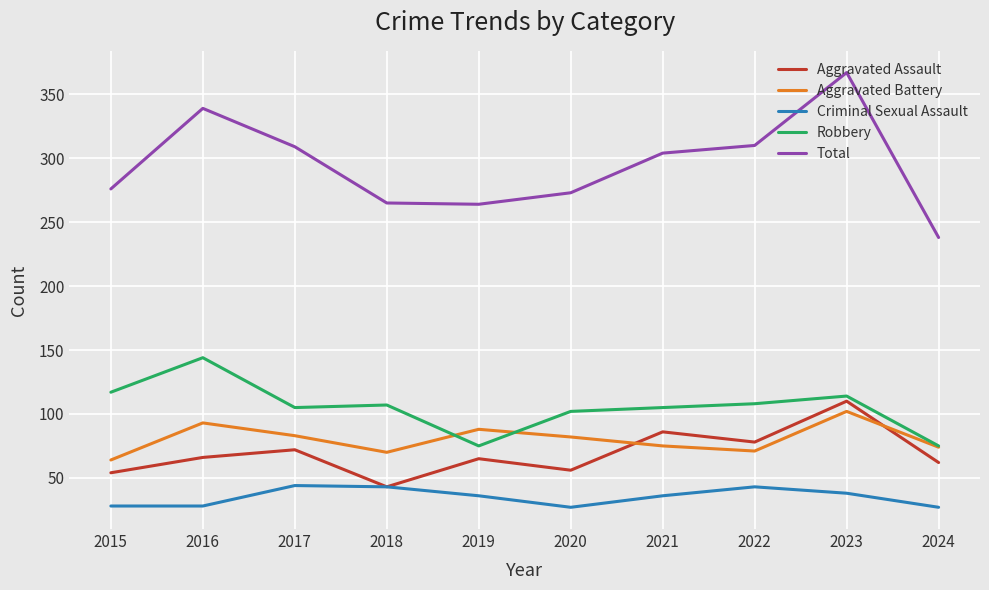

True or false: Robbery and Aggravated Assault cross at least once.

False